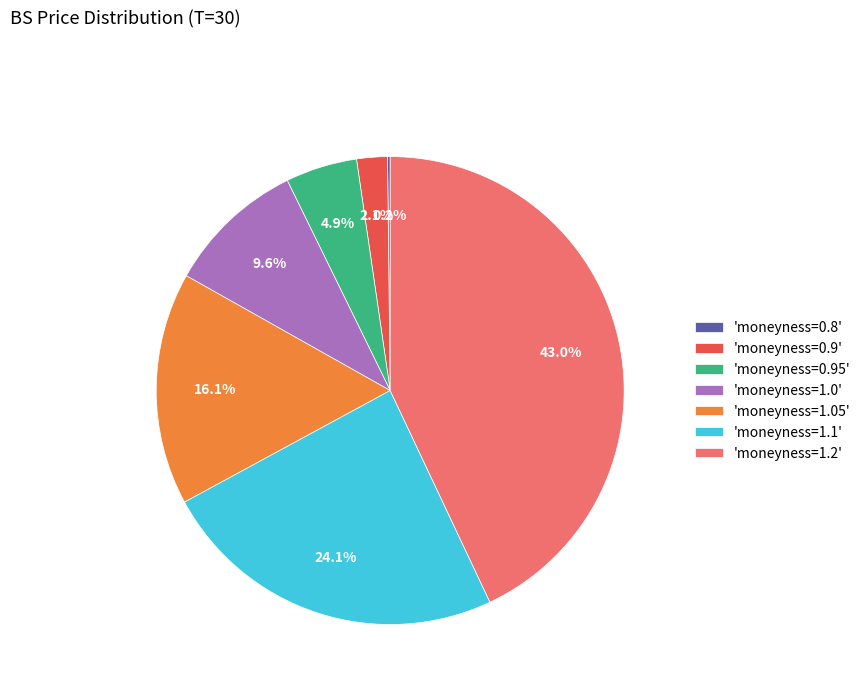

To the nearest percent, what is the average slice percentage?

14%